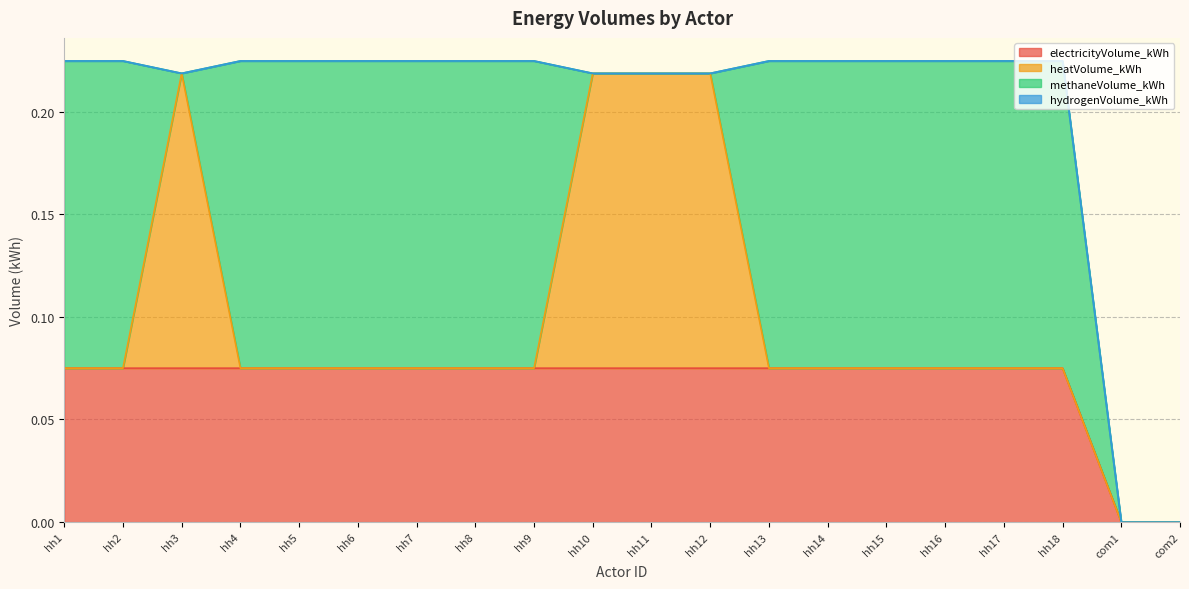

List the series in order of their peak value, highest first.

methaneVolume_kWh, heatVolume_kWh, electricityVolume_kWh, hydrogenVolume_kWh